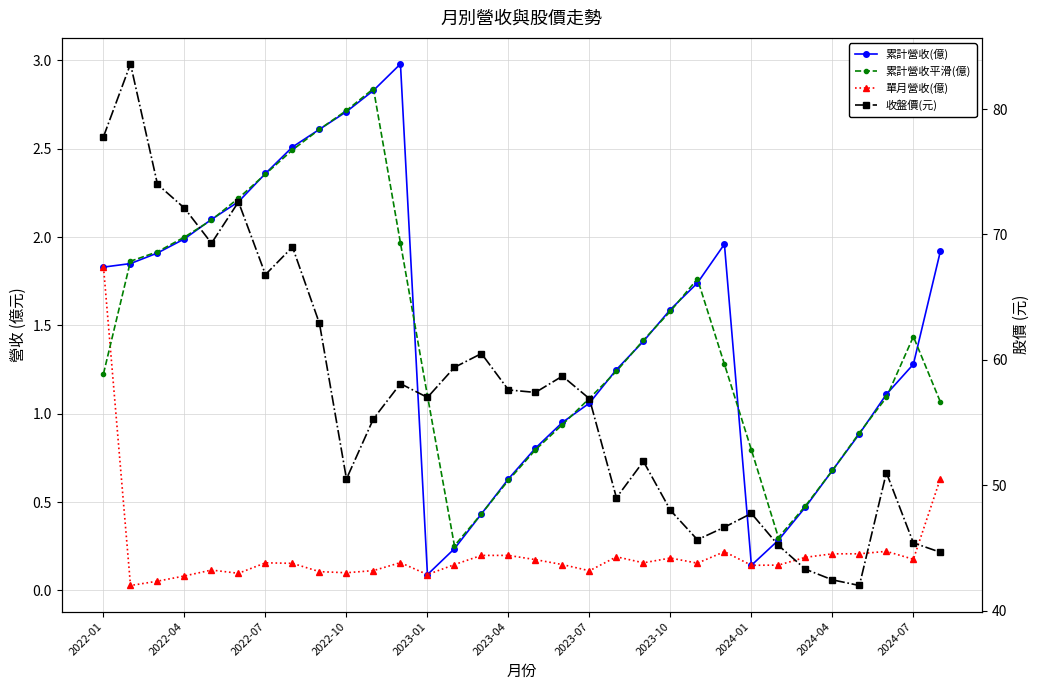

What are all the series names shown in the legend?

累計營收(億), 單月營收(億), 累計營收平滑(億), 收盤價(元)